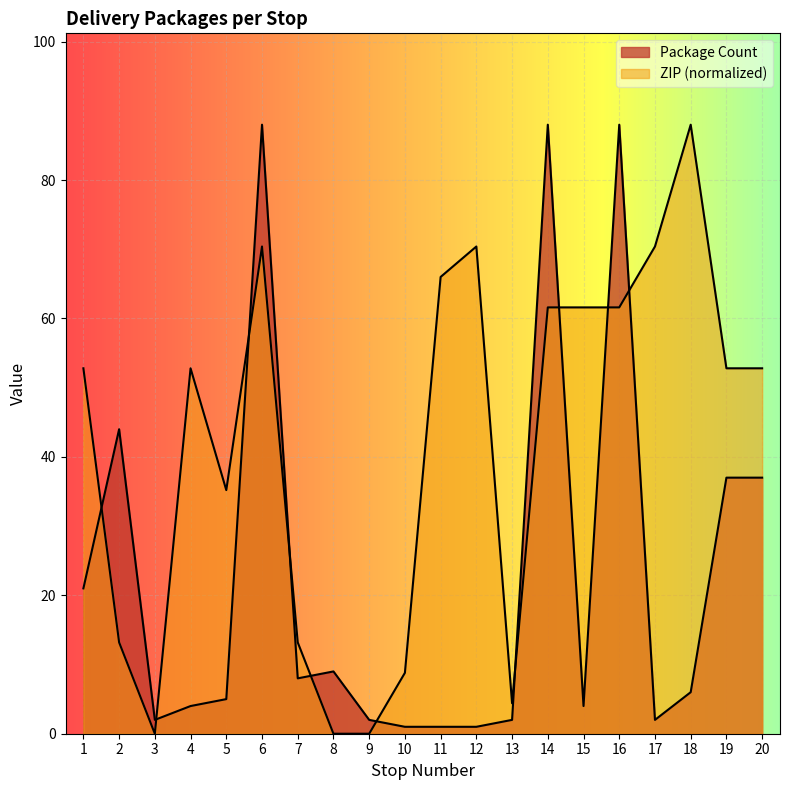

Where is the first local maximum for ZIP Code?

4